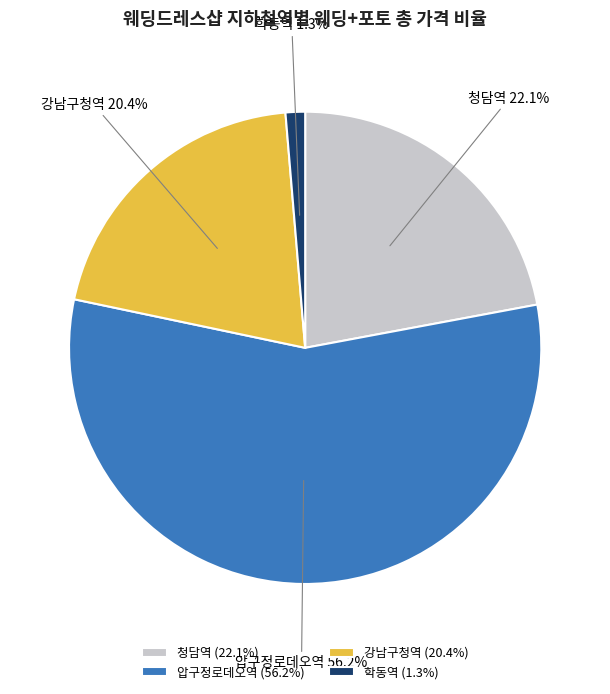

To the nearest percent, what percentage of the pie is 청담역?

22%